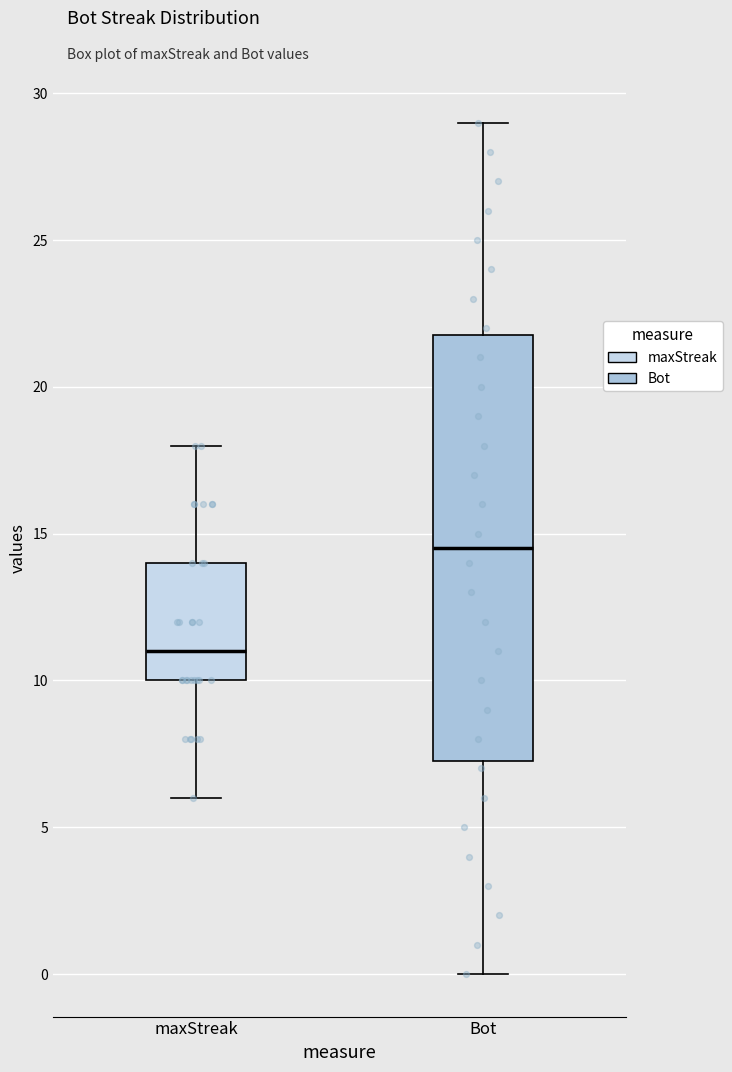

Reading left to right, transcribe this box plot: for each box, give where its median line is, the range the box spans, and where its two whiskers end, as read against the y-axis. The values are not printed on the chart, so give them approximately, as read against the axis.

maxStreak: median 11.0, box 10.0 to 14.0, whiskers 6.0 to 18.0
Bot: median 14.5, box 7.5 to 22.0, whiskers 0.0 to 29.0